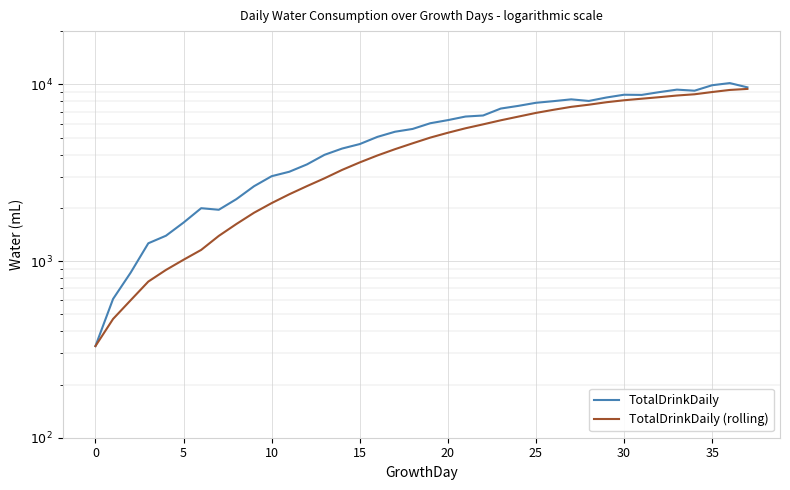

Is the value of TotalDrinkDaily (rolling) at 10 greater than the value of TotalDrinkDaily at 12?

No